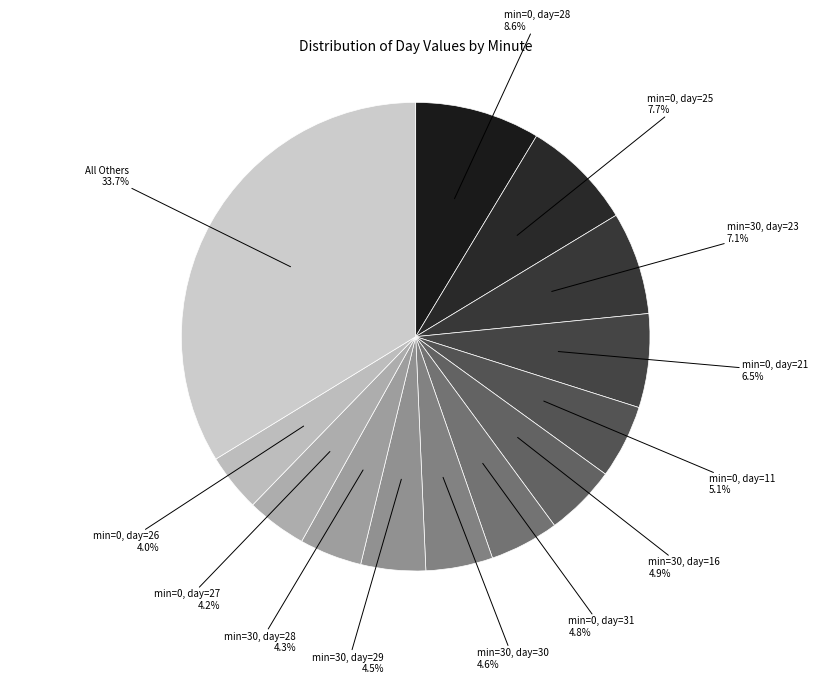

Does any single category account for the majority?

No